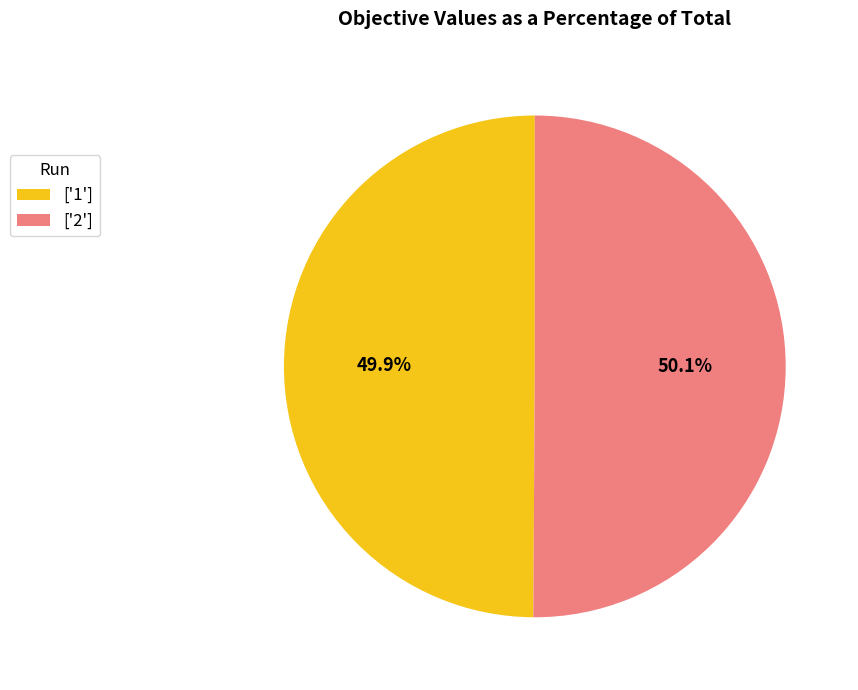

Does any single category account for the majority?

Yes